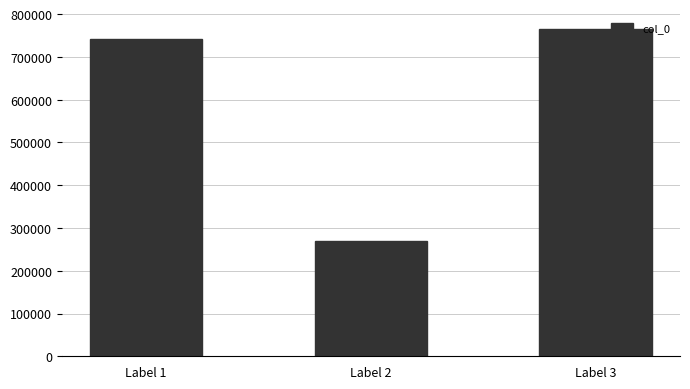

True or false: the data shows 764130 at Label 3.

True